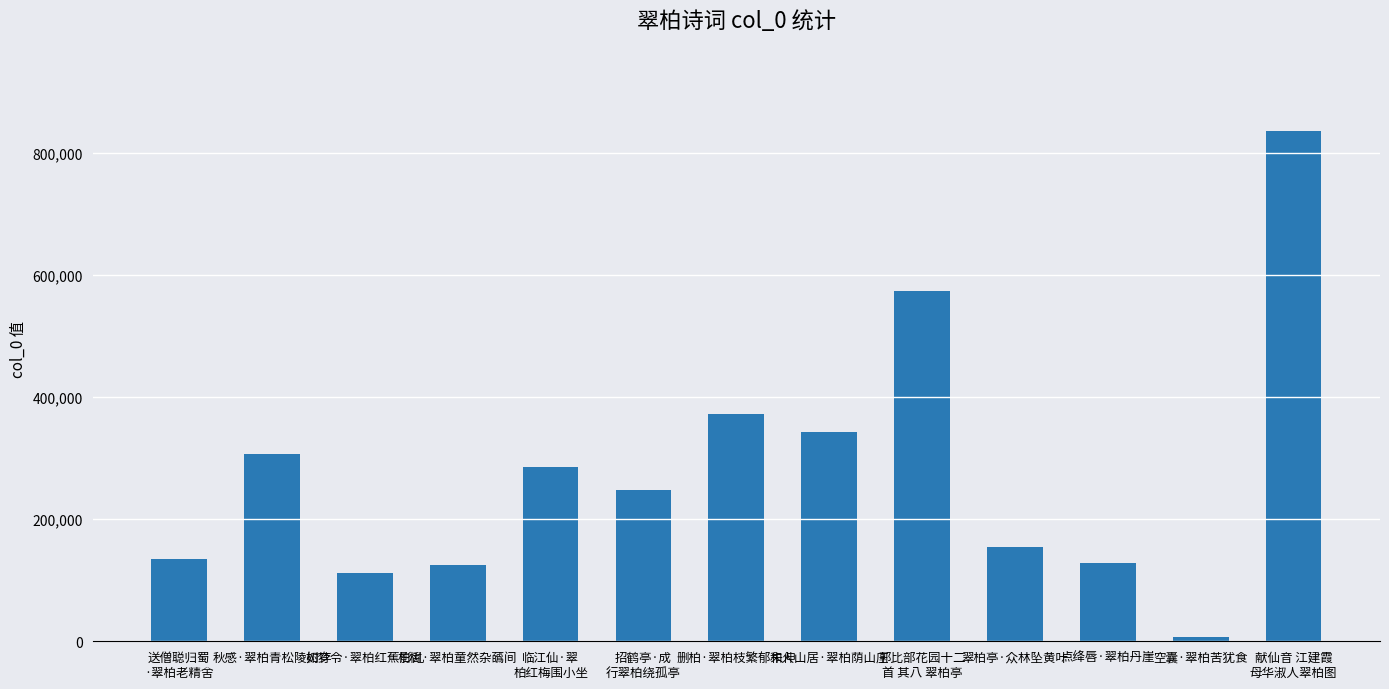

What is the sum of the values at 如梦令·翠柏红蕉影乱 and 点绛唇·翠柏丹崖?

240075